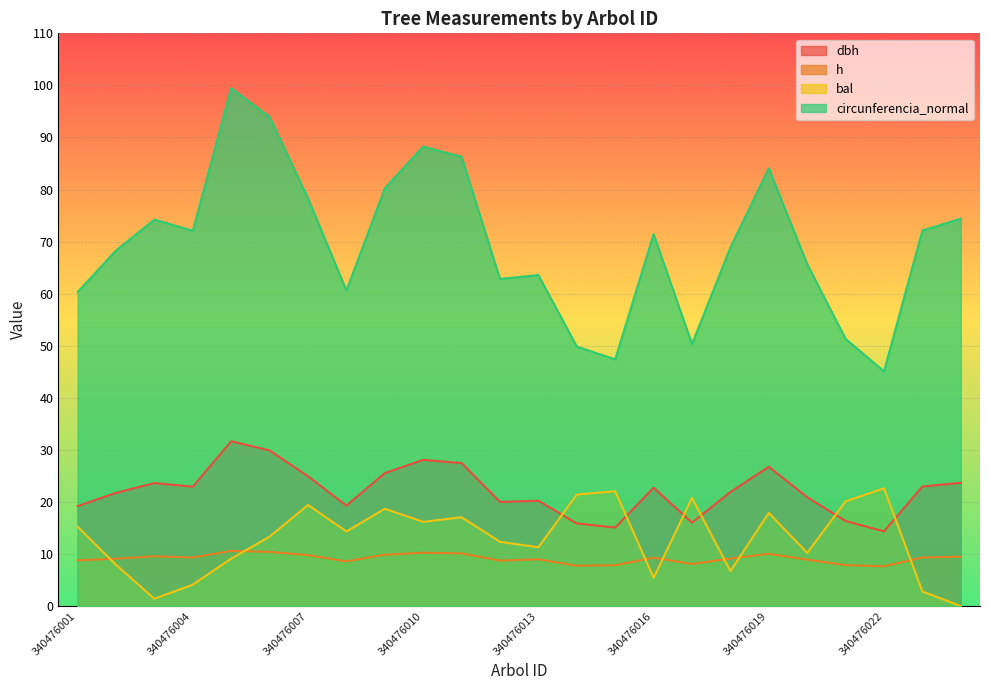

Reading right to left, list all the values displayed in this chart.

dbh: 23.7	23.0	14.3	16.3	20.9	26.8	21.9	16.0	22.7	15.1	15.9	20.2	20.0	27.5	28.1	25.5	19.3	24.9	29.9	31.7	22.9	23.6	21.7	19.2
h: 9.5	9.3	7.7	7.9	8.9	10.0	9.1	8.1	9.3	7.8	7.8	9.0	8.7	10.1	10.2	9.9	8.6	9.8	10.4	10.6	9.3	9.6	9.1	8.8
bal: 0.0	2.8	22.6	20.1	10.2	17.9	6.7	20.8	5.4	22.1	21.4	11.3	12.3	17.1	16.2	18.7	14.3	19.4	13.3	9.1	4.1	1.4	7.9	15.3
circunferencia_normal: 74.4	72.1	45.1	51.3	65.7	84.1	68.9	50.3	71.4	47.4	49.8	63.6	62.8	86.3	88.2	80.2	60.6	78.3	93.9	99.5	72.1	74.2	68.3	60.3